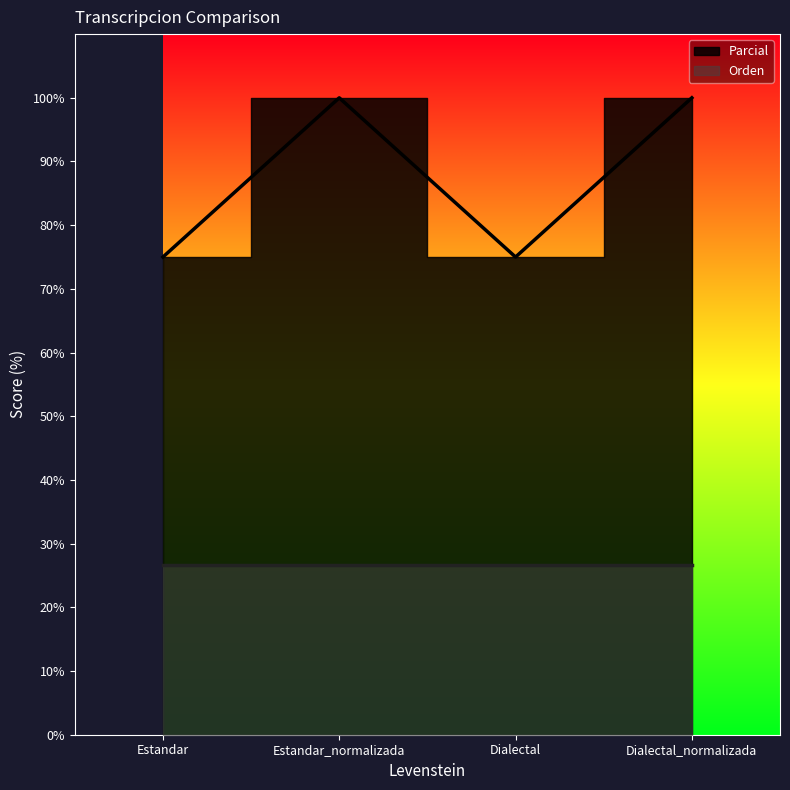

At which category does the data reach its first local peak?

Estandar_normalizada